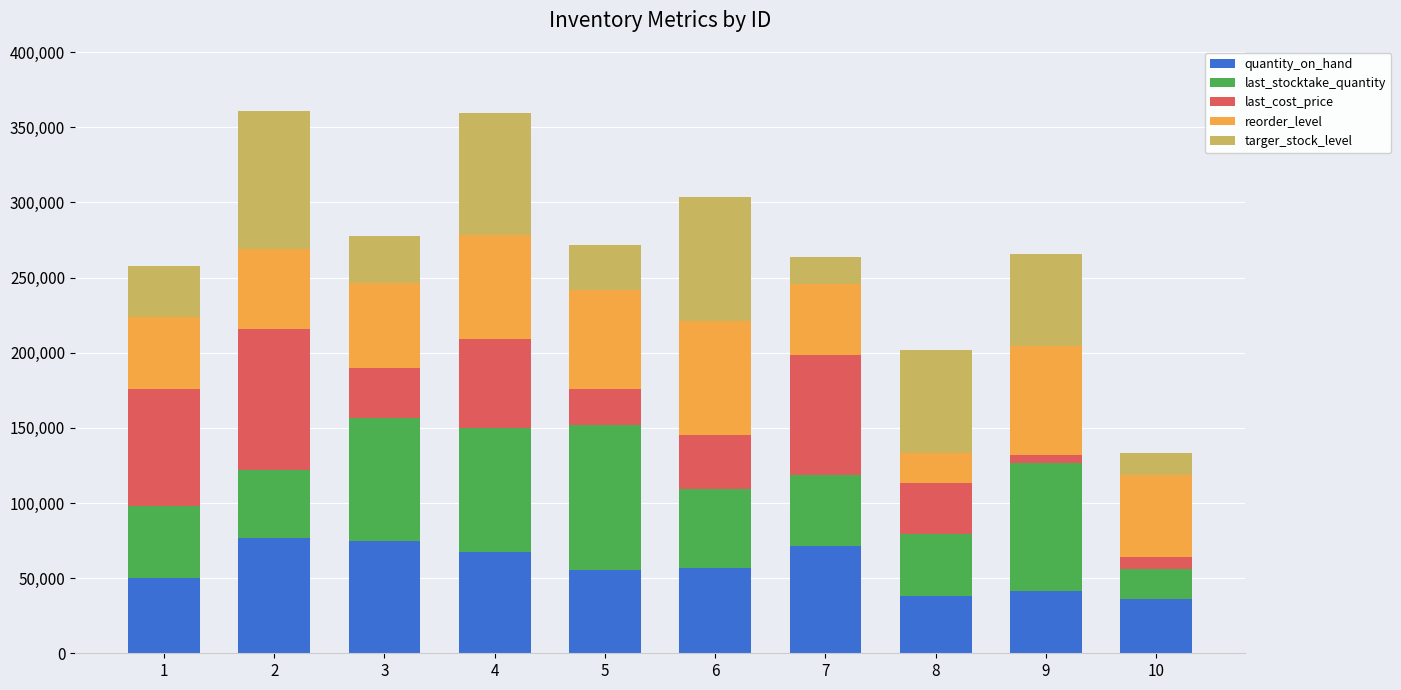

Are the bars horizontal?

No